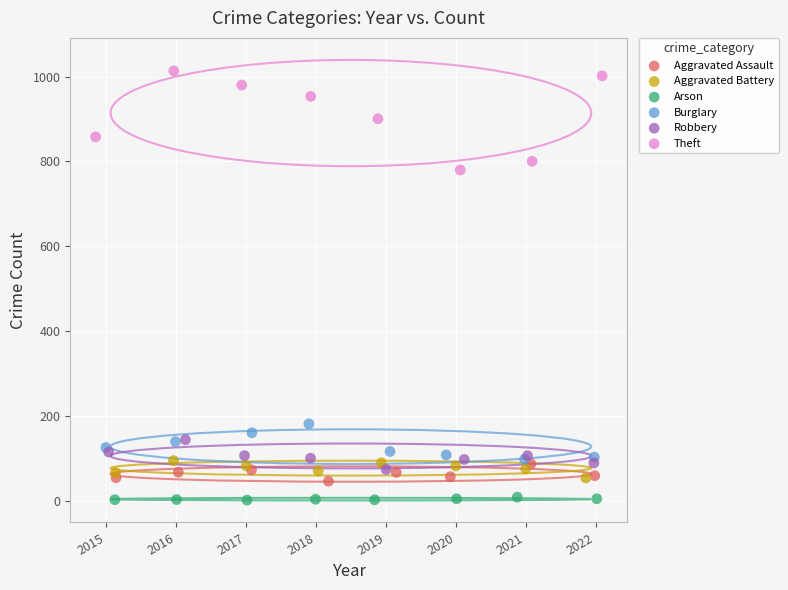

What are all the series names shown in the legend?

Aggravated Assault, Aggravated Battery, Arson, Burglary, Robbery, Theft